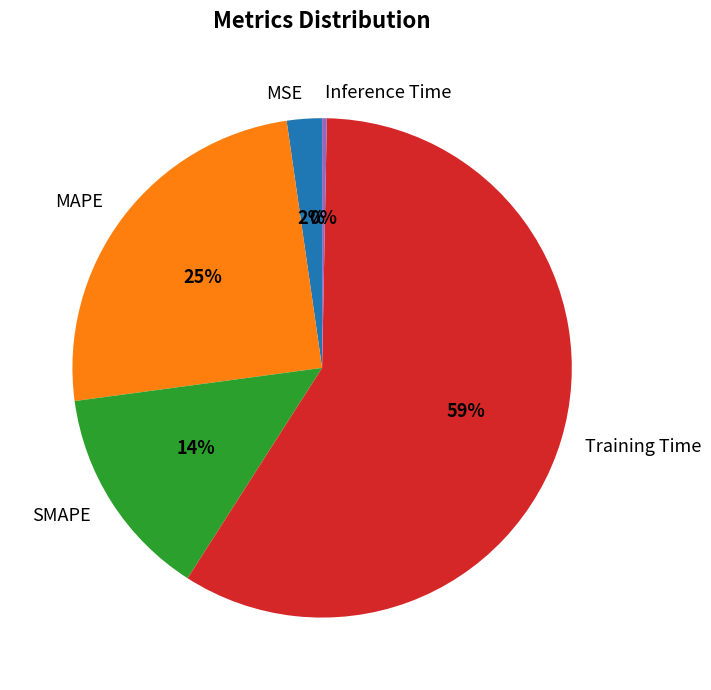

Rank the categories by value from highest to lowest.

Training Time, MAPE, SMAPE, MSE, Inference Time